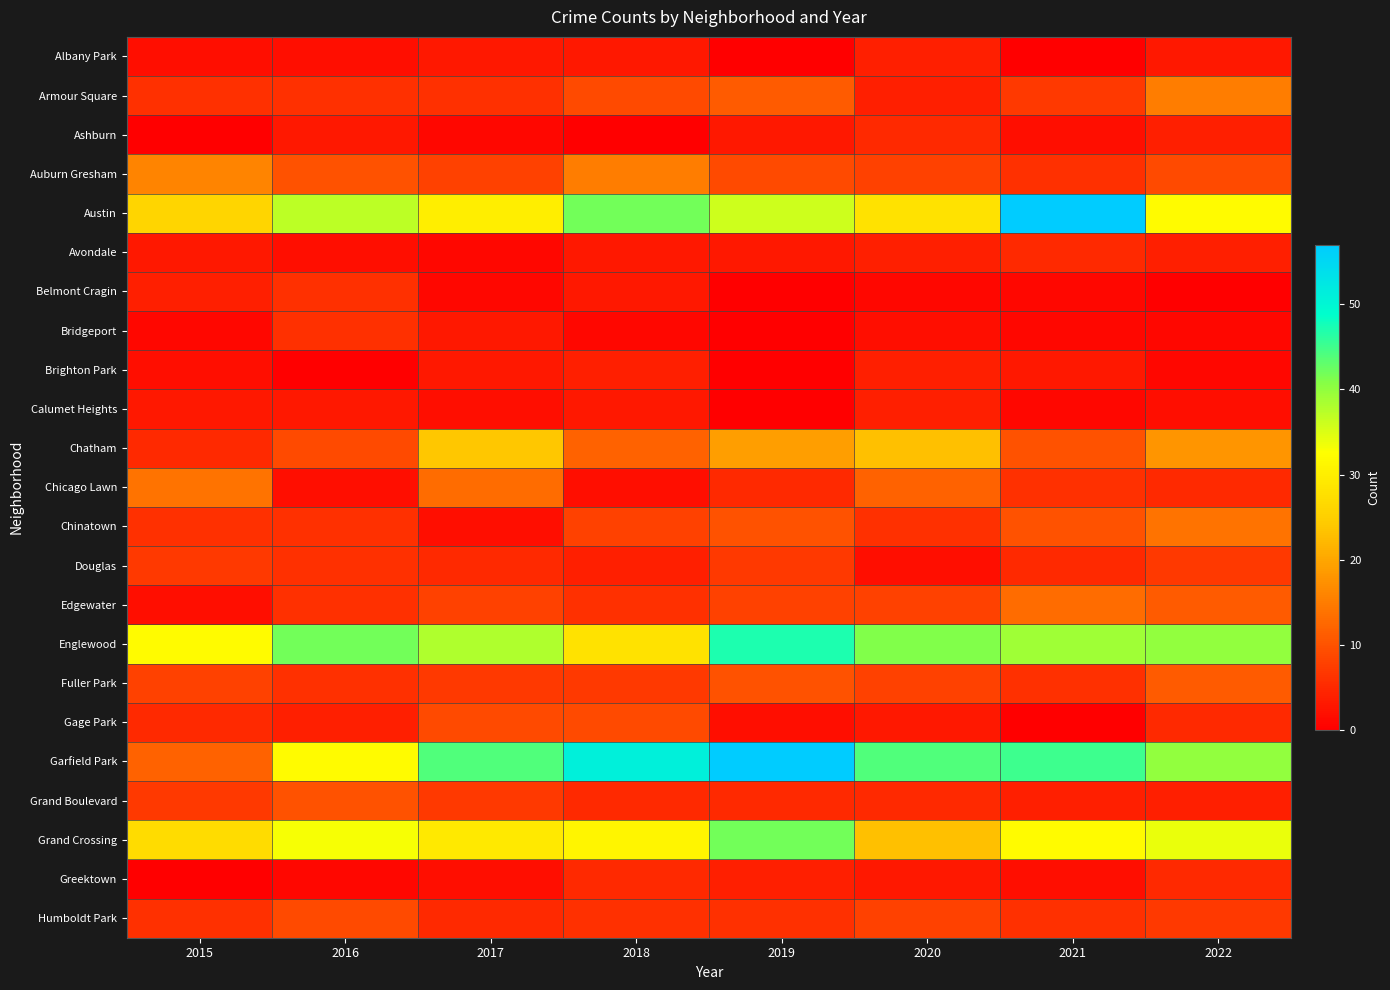

Between 2015 and 2021, which series saw the biggest shift?

Garfield Park